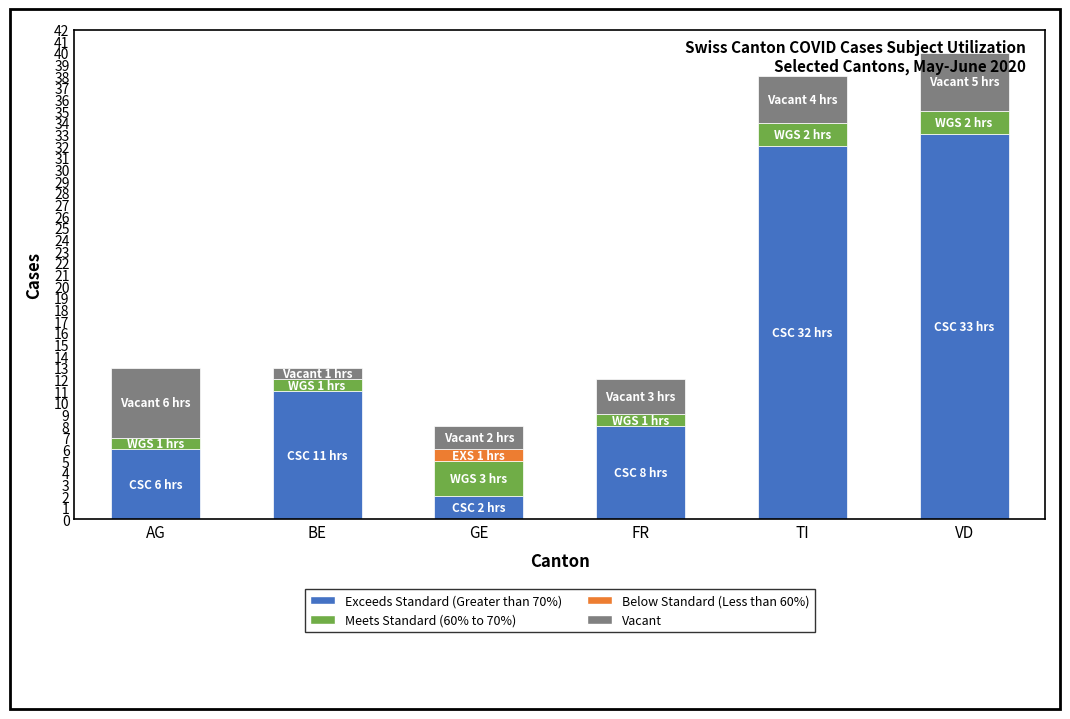

What value does the Exceeds Standard (Greater than 70%) series have at AG?

6